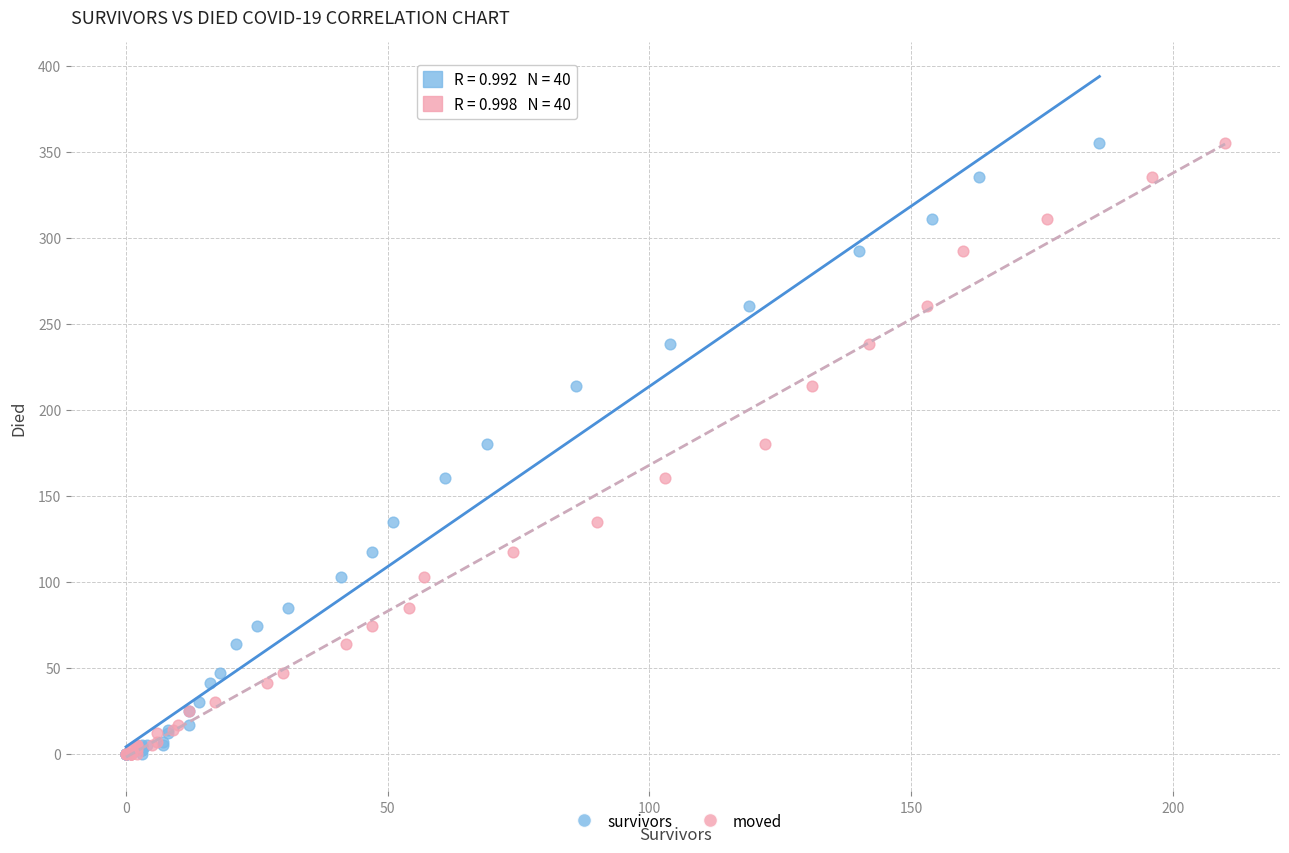

What are all the series names shown in the legend?

survivors, moved